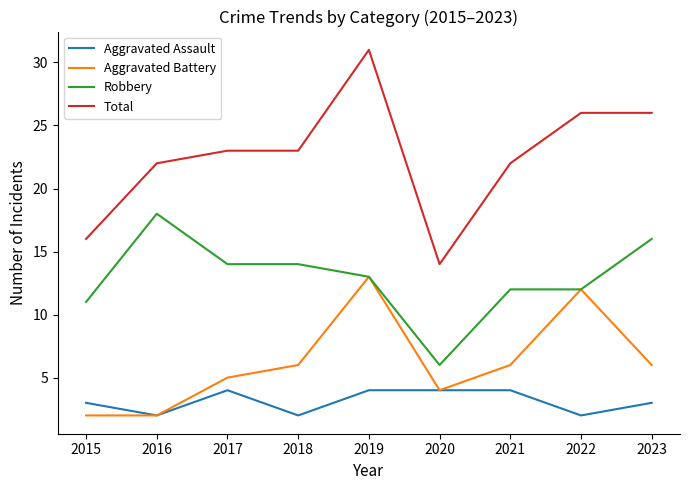

How many lines are shown in the chart?

4